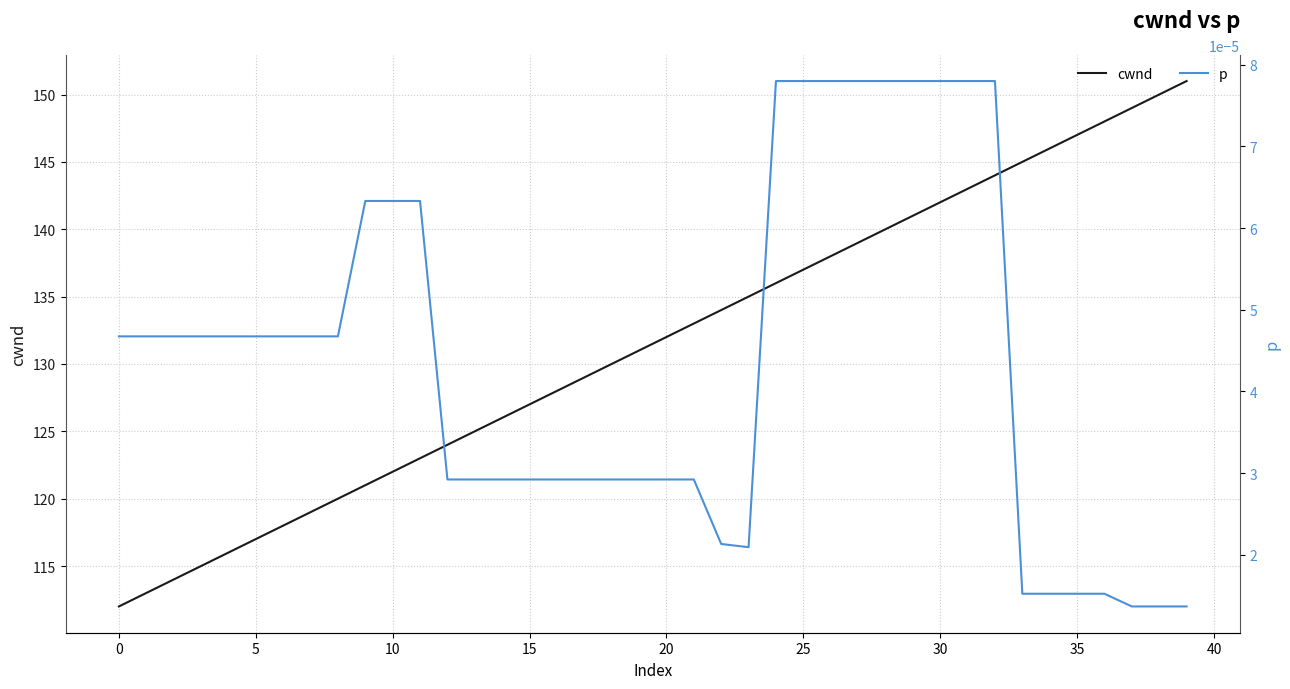

What is the average value of the cwnd series?

131.5